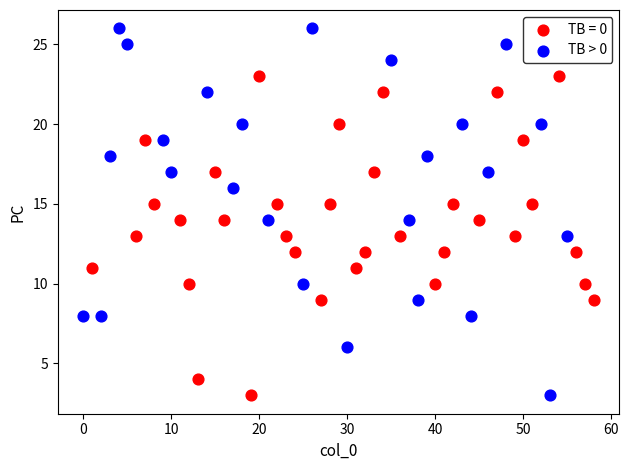

Which series reaches the maximum Y coordinate?

TB > 0